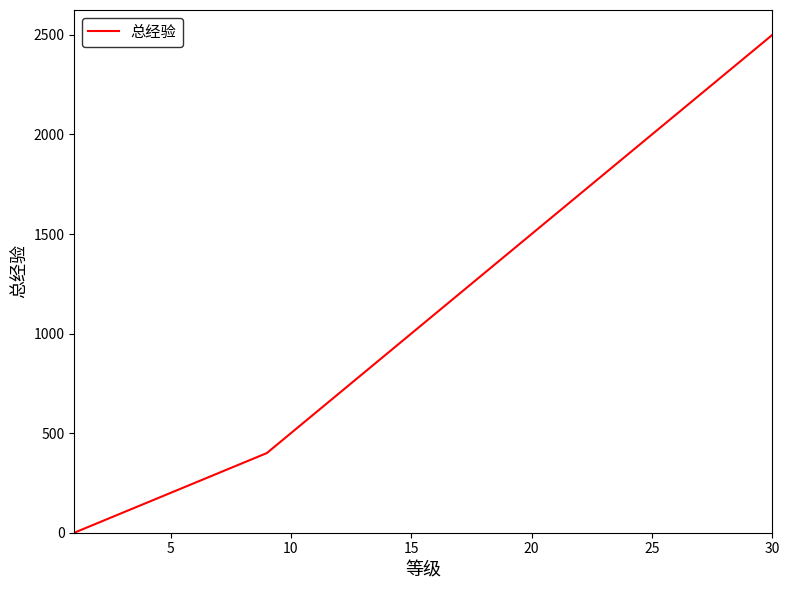

What is the greatest value displayed?

2500